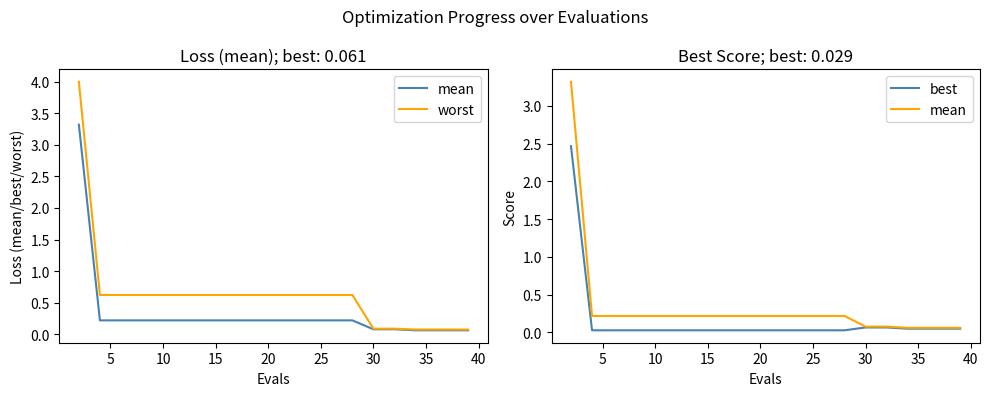

How many categories are shown in the chart?

20